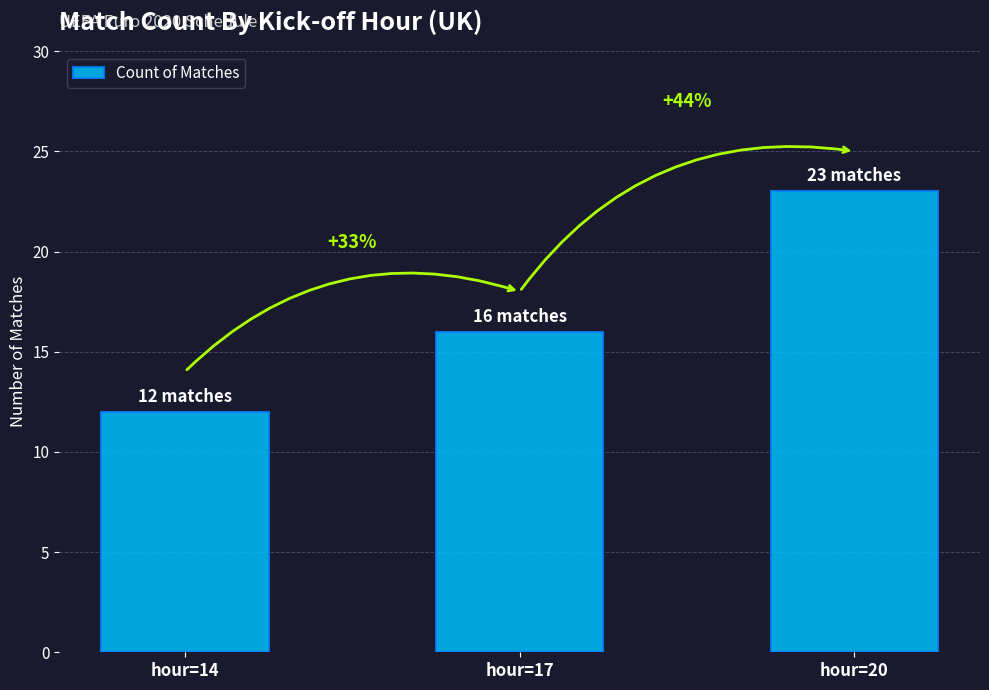

Reading left to right, extract all data points from this chart.

12	16	23